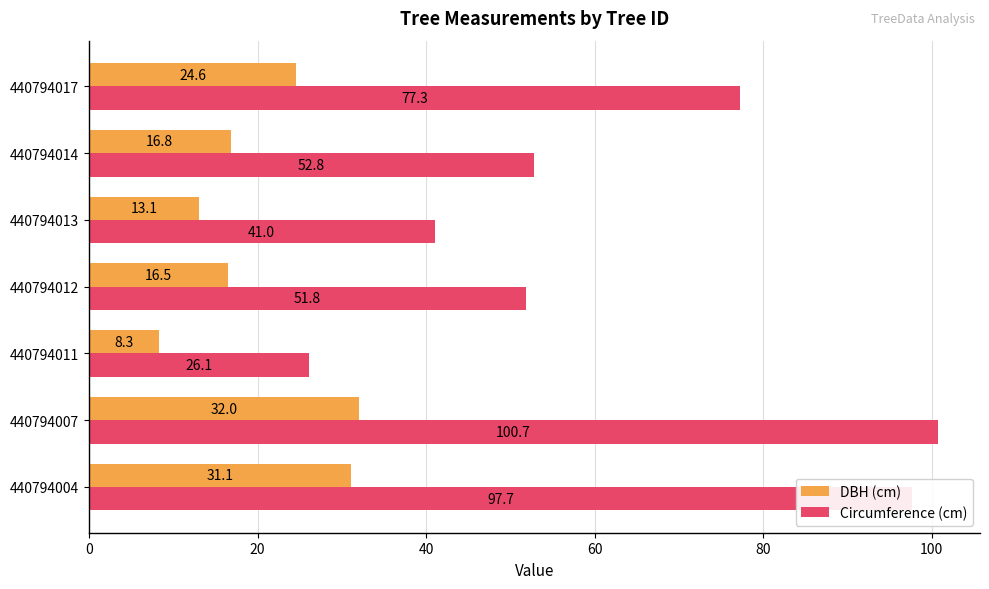

List the series in order of their peak value, highest first.

Circumference (cm), DBH (cm)